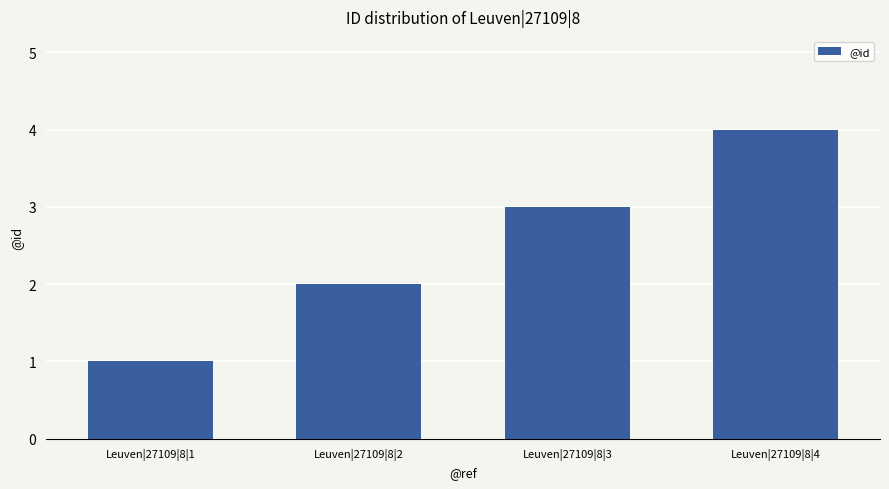

What is the difference between the second highest and minimum values?

2